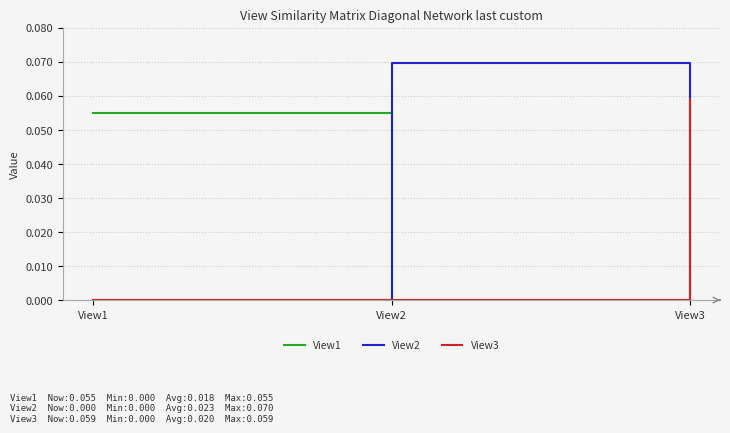

Does the chart have visible grid lines?

Yes